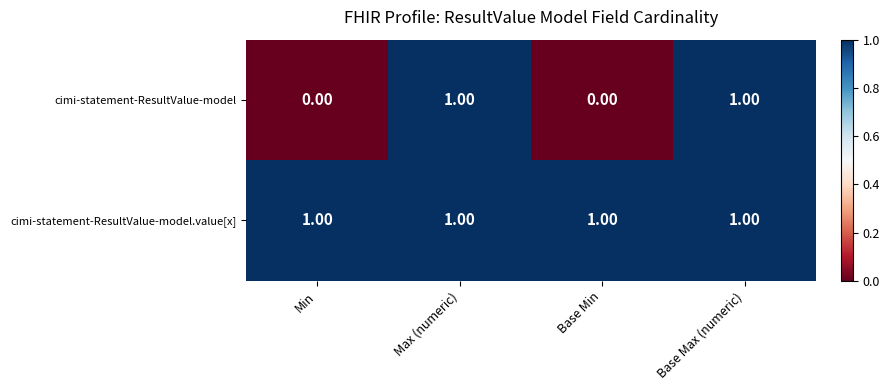

Which series has the largest range (max minus min)?

cimi-statement-ResultValue-model